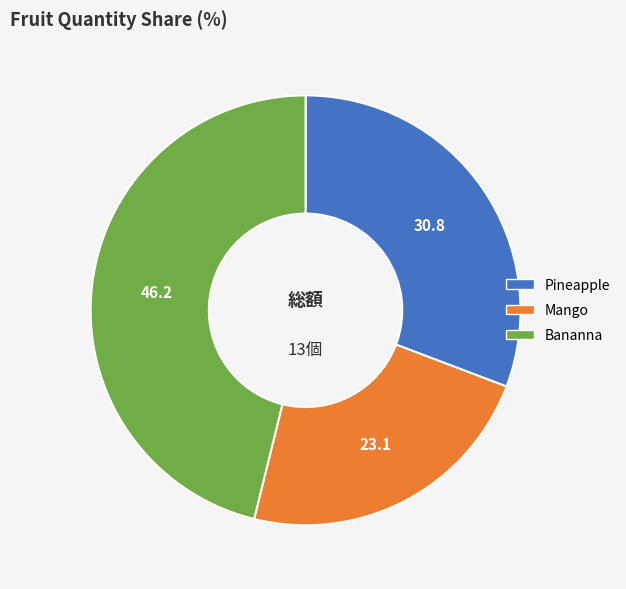

How many segments does this pie chart have?

3